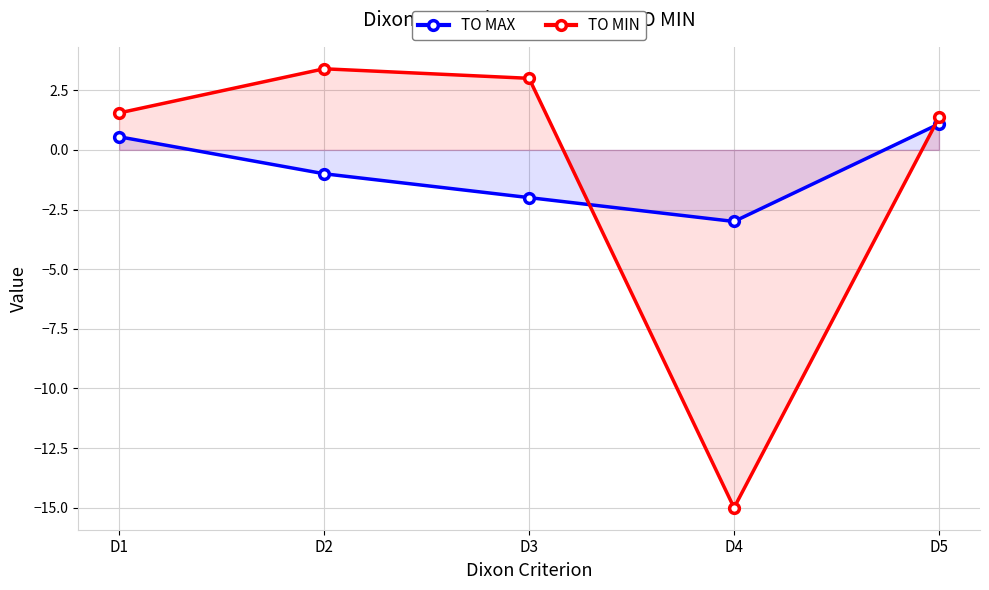

List the labels in order of TO MAX value, smallest first.

D4, D3, D2, D1, D5